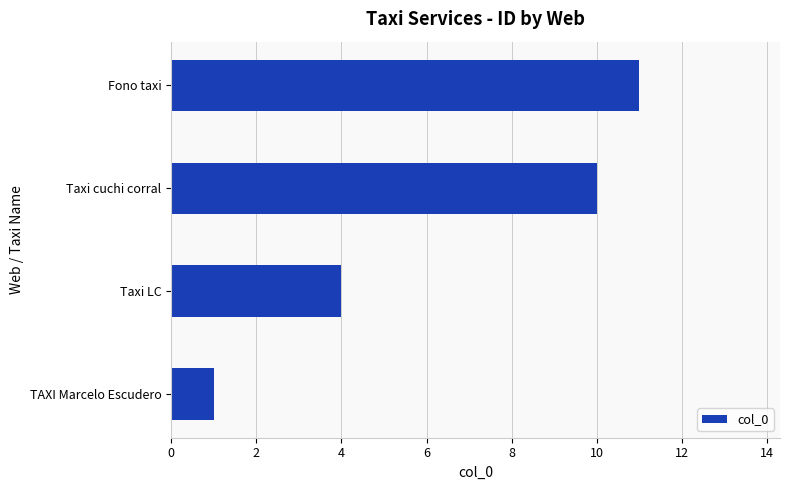

Where is the data nearest to the value 6?

Taxi LC